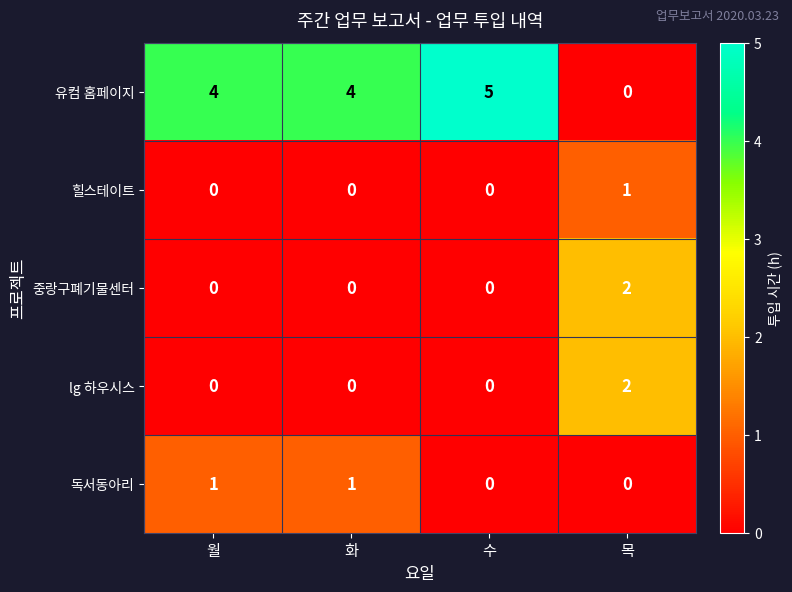

What is the spread (max minus min) of values at 목?

2